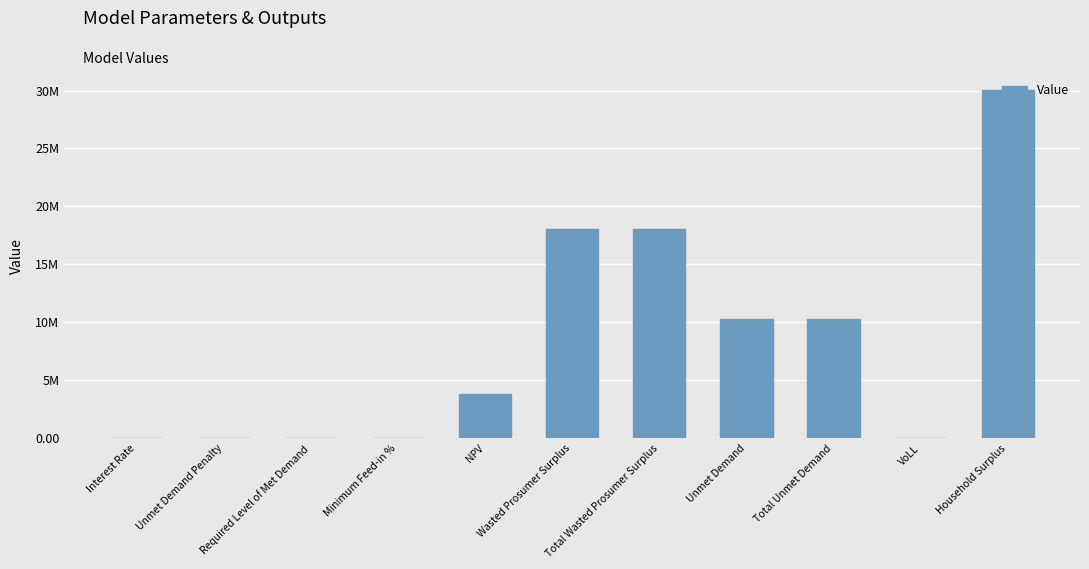

Which has a higher value, Unmet Demand Penalty or Minimum Feed-in %?

Minimum Feed-in %